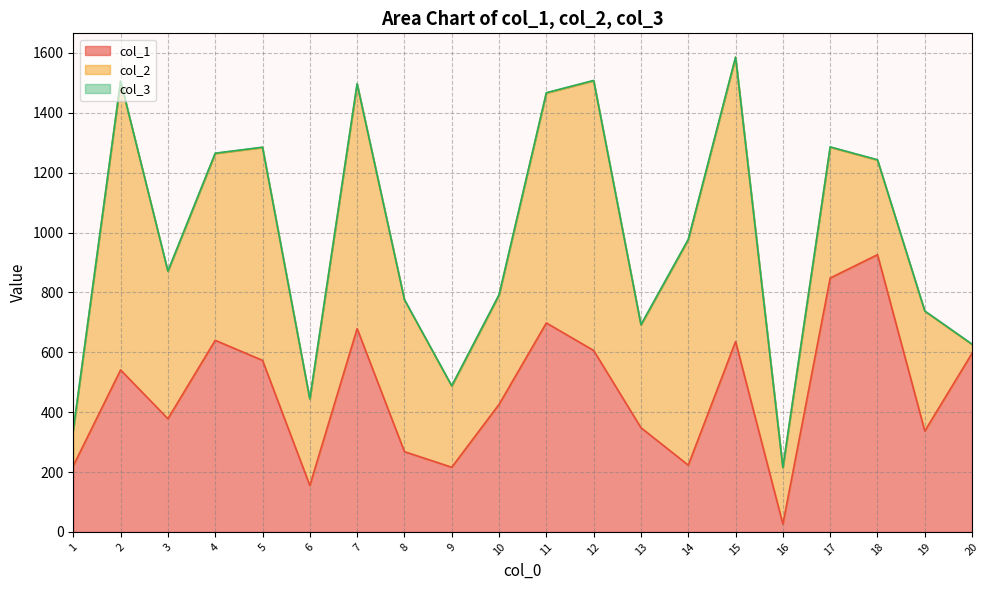

What is the value of the col_2 point at the 3rd from the left?

492